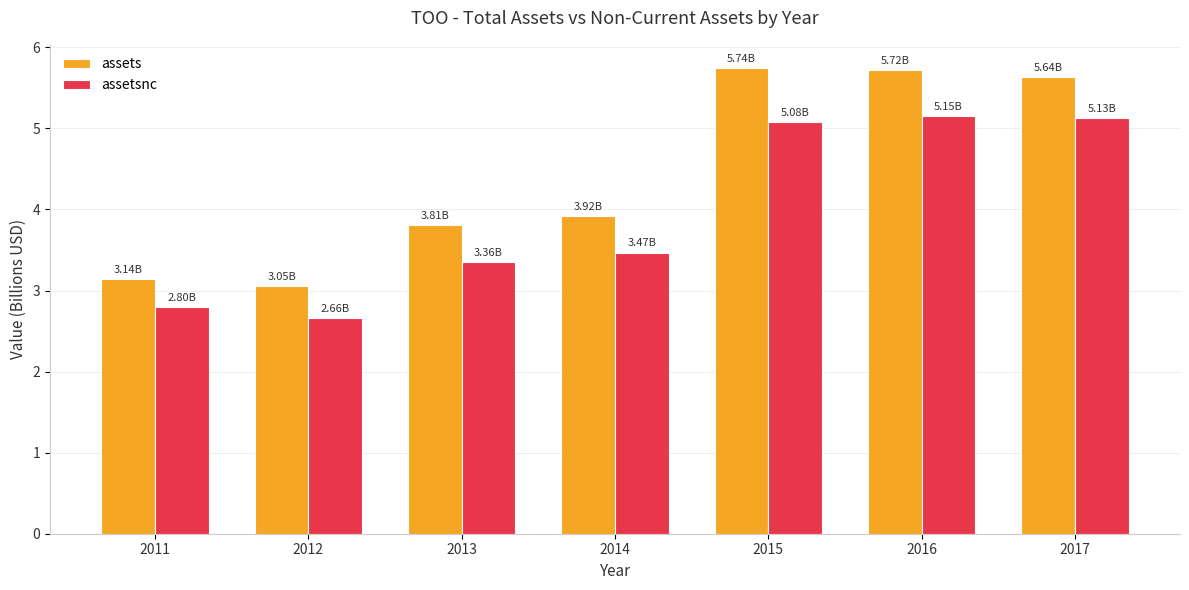

What is the value of the assets bar at the 3rd from the left?

3.8